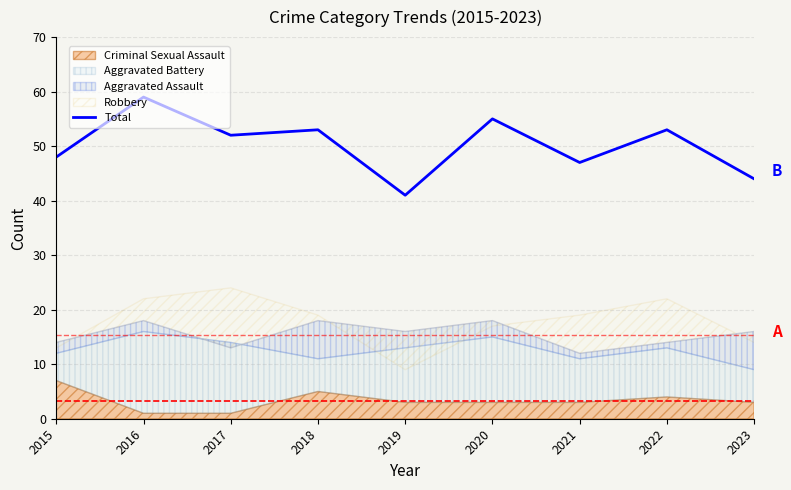

What is the approximate value at 2015, to the nearest 5?

50